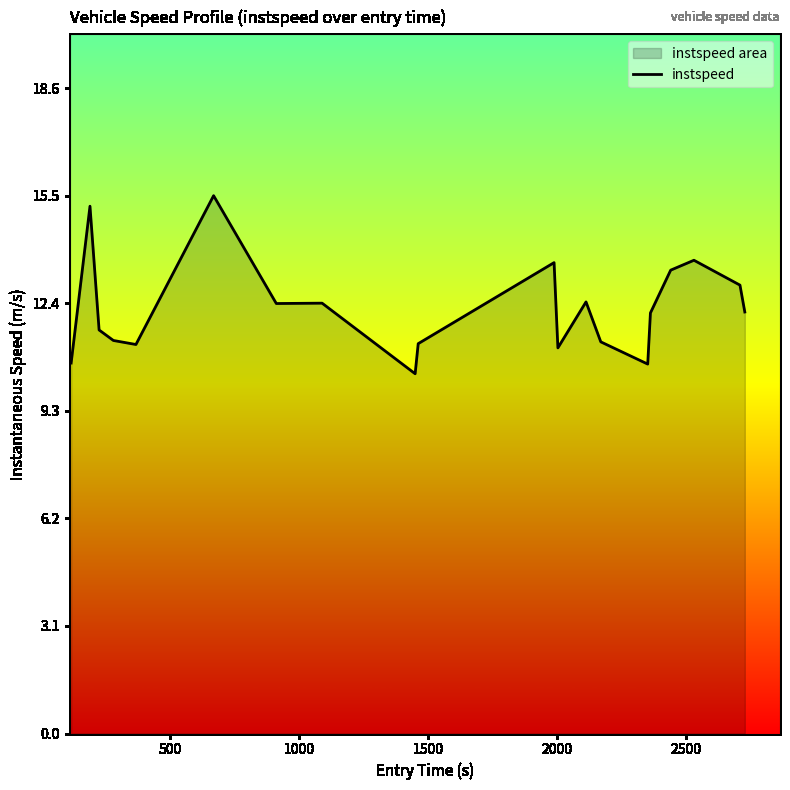

What is the difference between the maximum and minimum values?

5.1